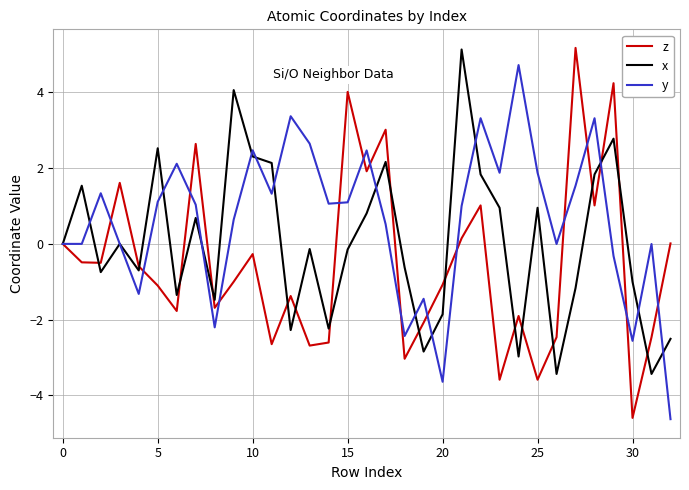

What is the lowest value of the x series?

-3.4